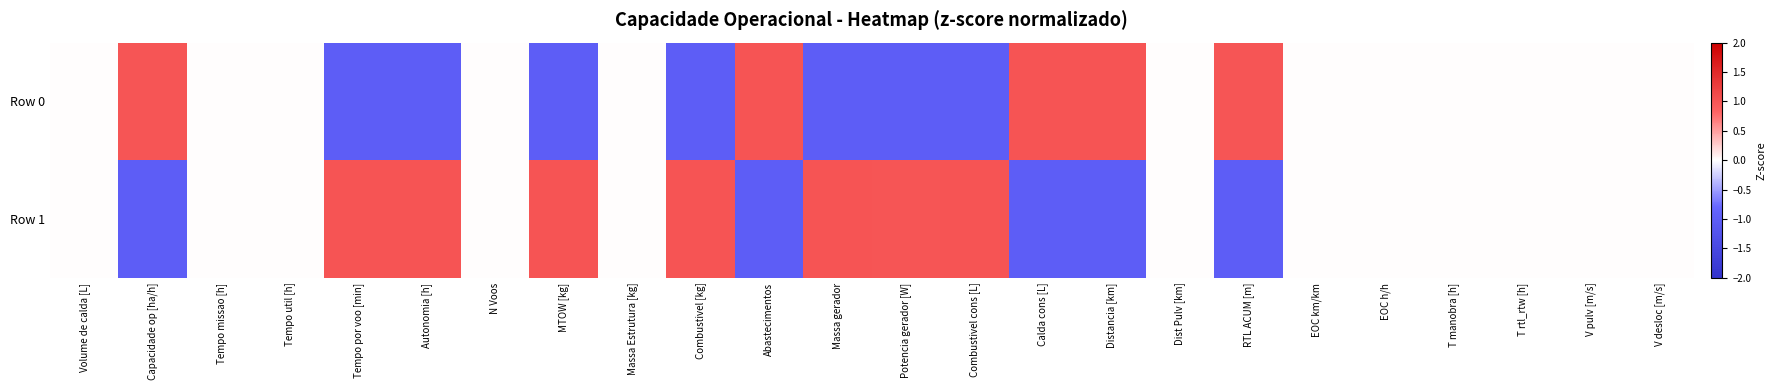

Count the number of data series in this chart.

2